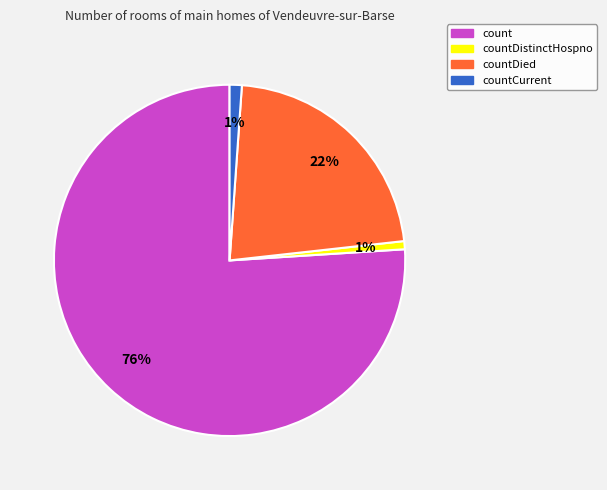

True or false: countCurrent accounts for 10% of the total.

False